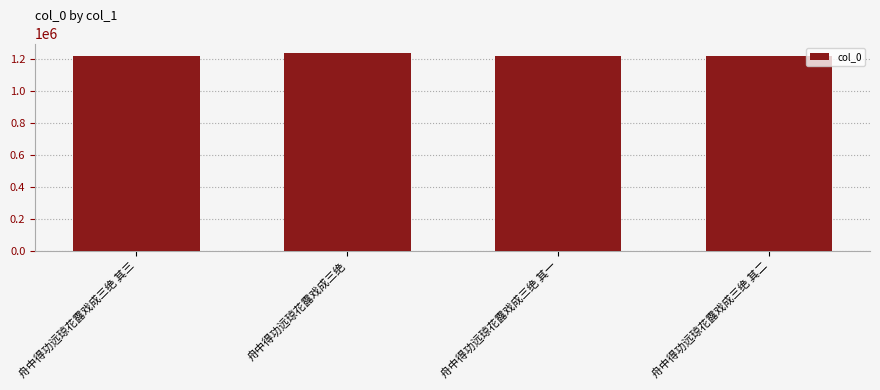

What position from the left is 舟中得功远琼花露戏成三绝 其二?

4